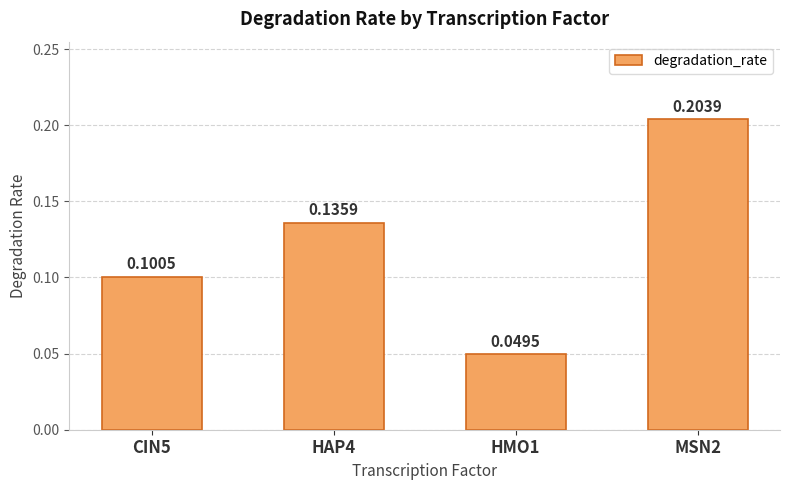

How many values are between 0 and 1?

4